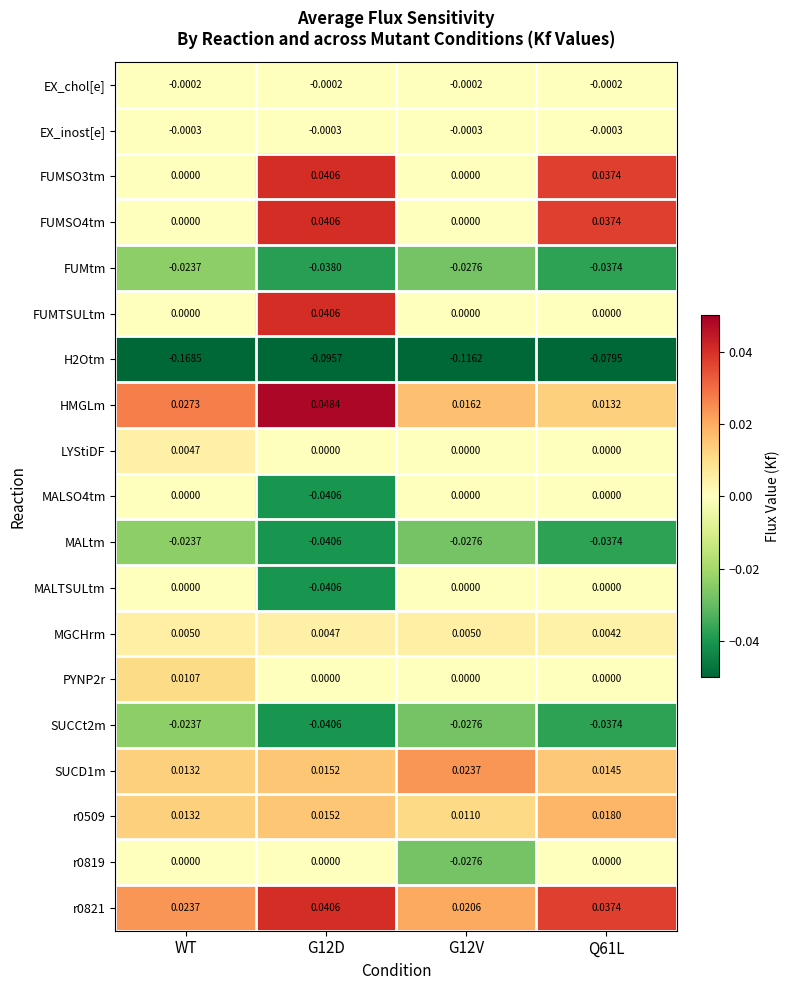

Is the value of SUCD1m at Q61L greater than the value of EX_chol[e] at Q61L?

Yes